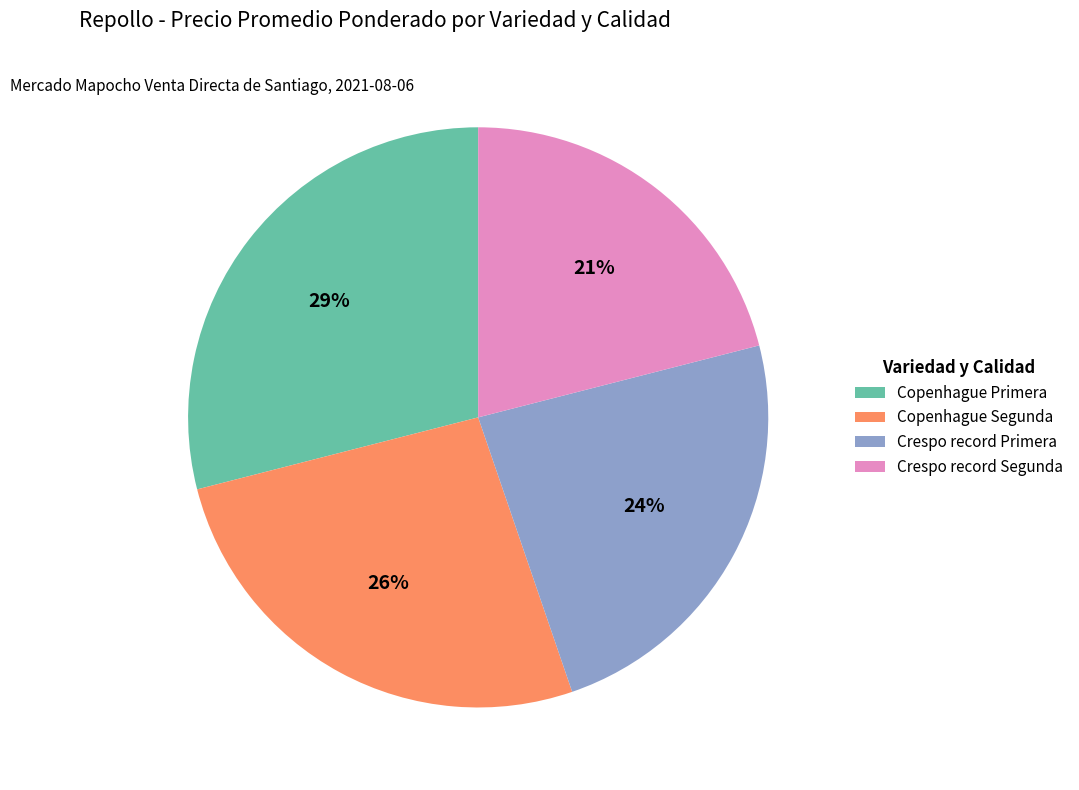

How many slices are in this pie chart?

4